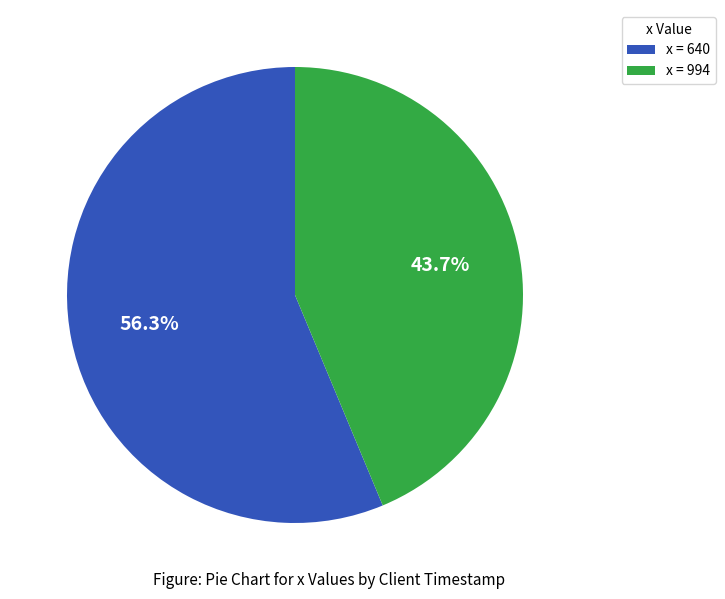

Is the sum of x = 994 and x = 640 greater than half?

Yes